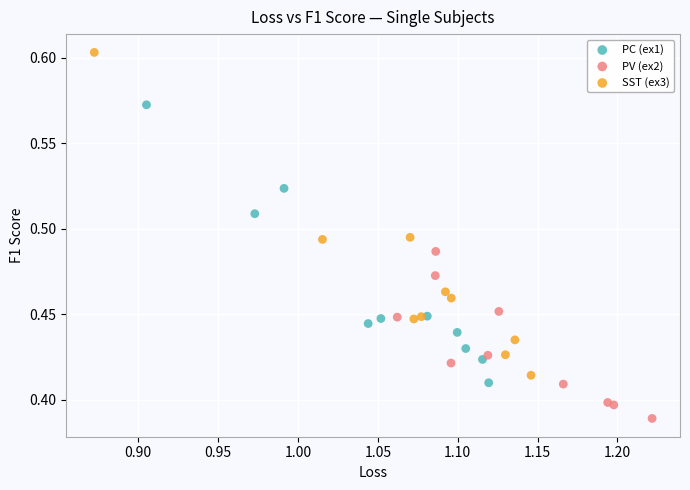

Which series has the widest spread of Y values?

SST (ex3)